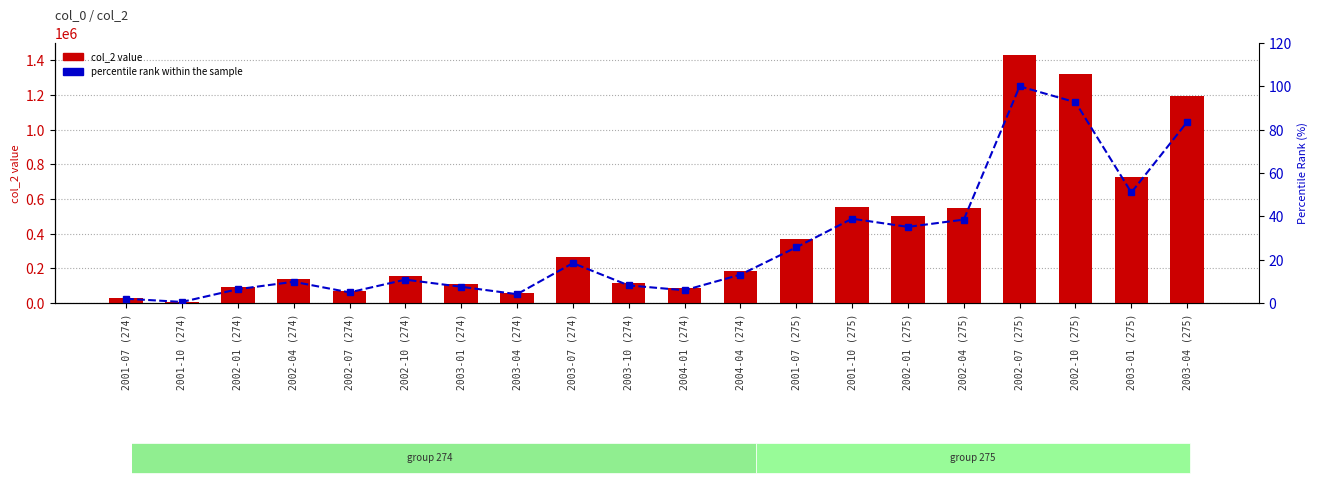

Rank the series by their maximum value, from highest to lowest.

col_2 value, percentile rank within the sample